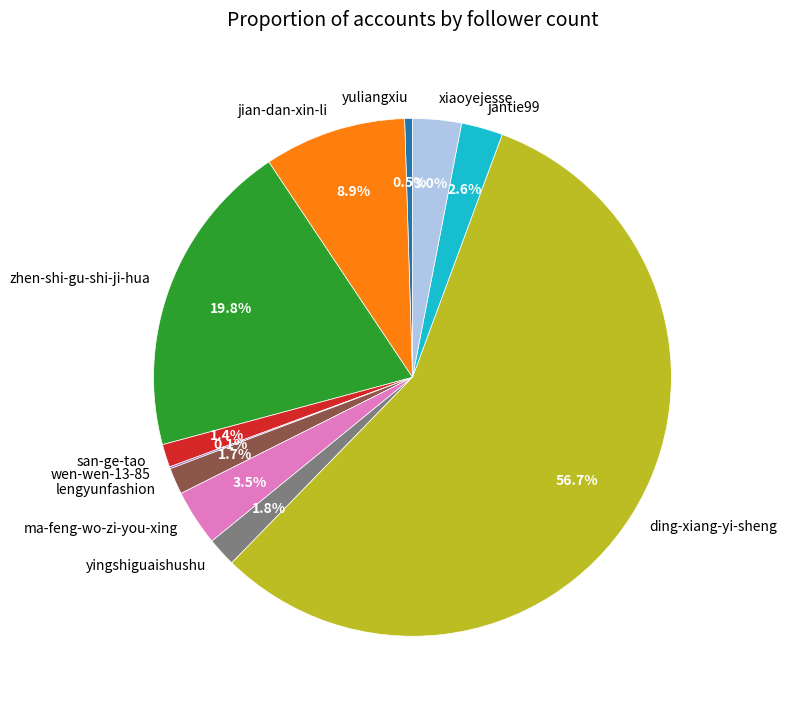

Between zhen-shi-gu-shi-ji-hua and xiaoyejesse, which is larger?

zhen-shi-gu-shi-ji-hua